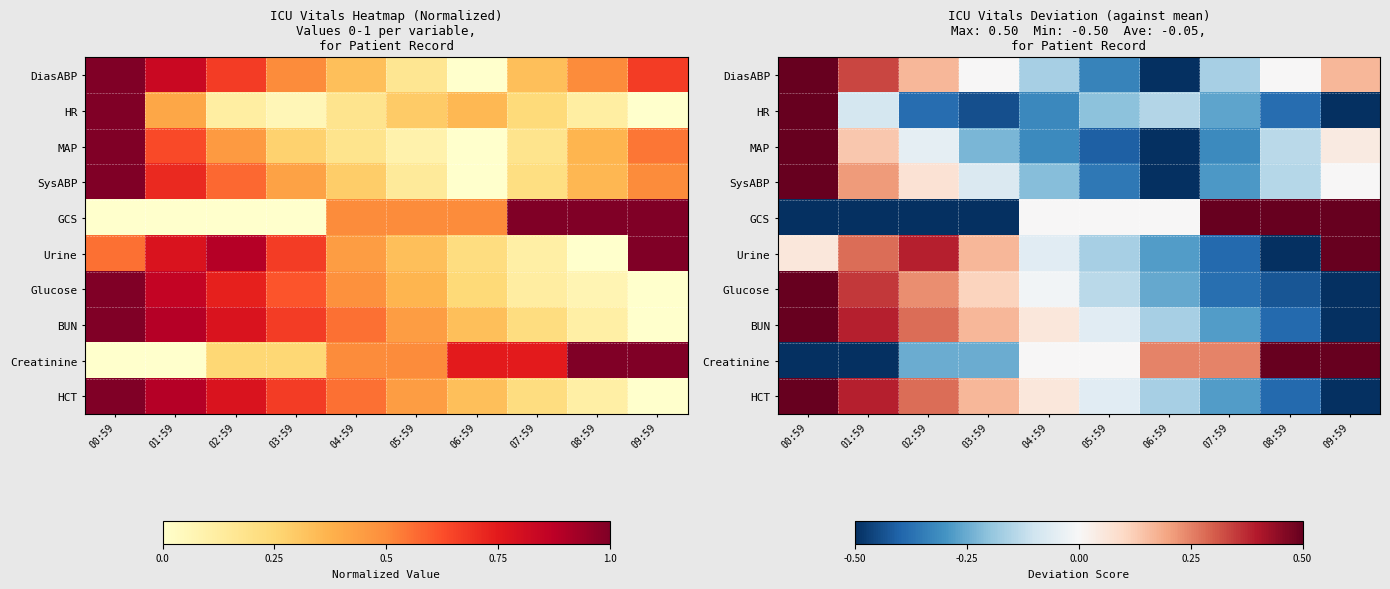

How many series are shown in this chart?

10